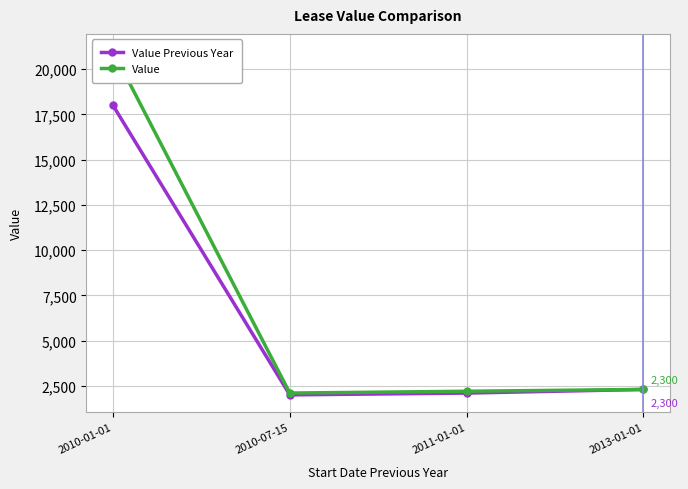

What is the difference between the maximum and minimum values in the Value series?

18900